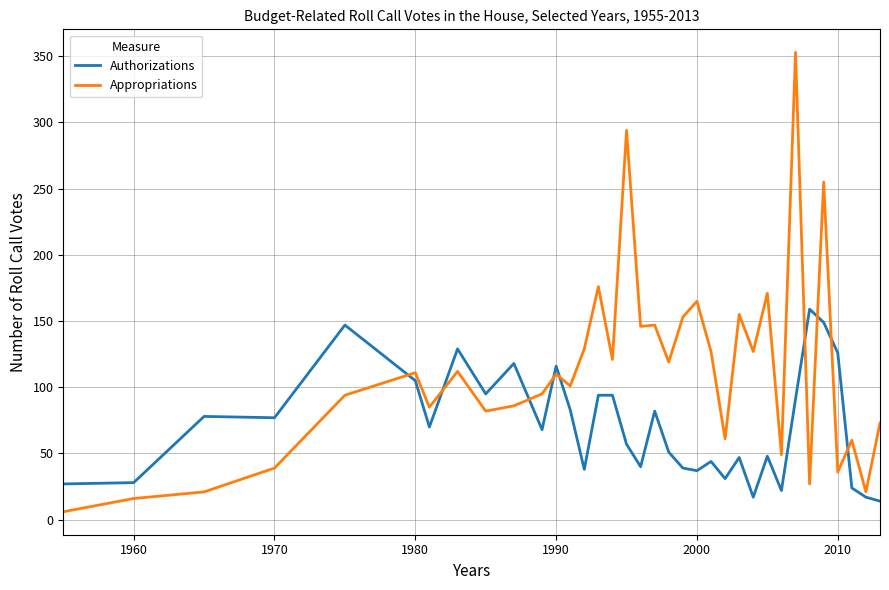

In Appropriations, how many points are lower than both neighbors (excluding endpoints)?

12